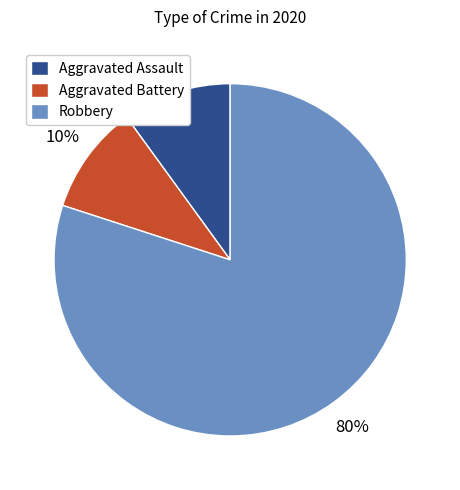

Count the number of slices in the pie.

3